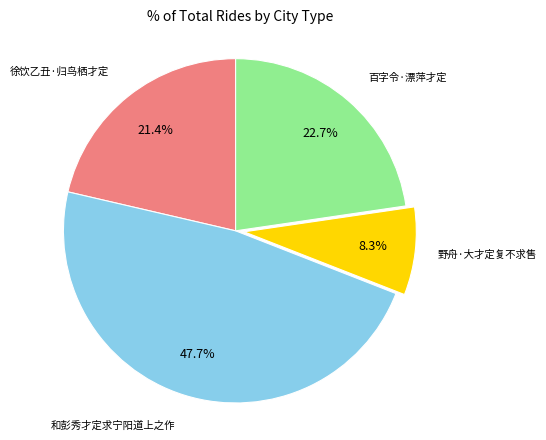

To the nearest percent, what is the average slice percentage?

25%